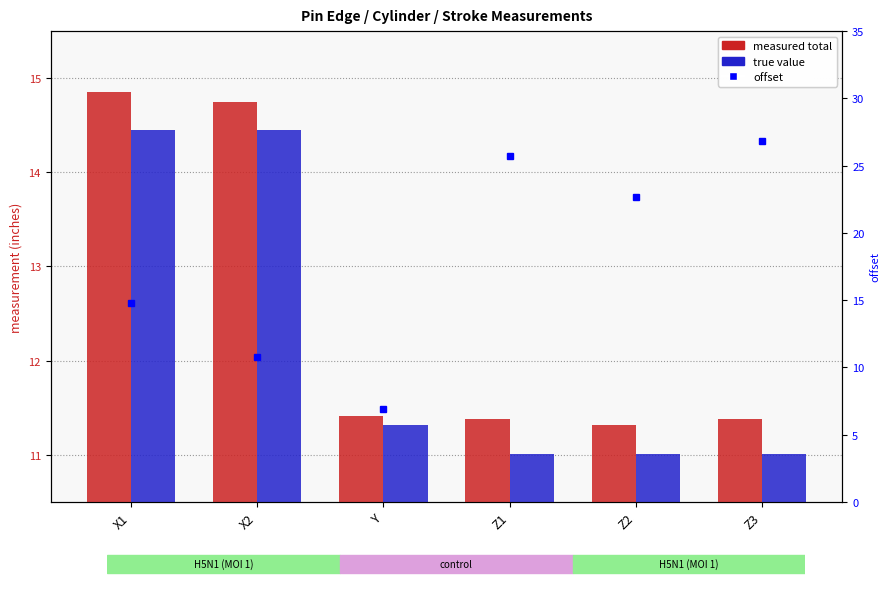

Rank the series at Y from lowest to highest value.

offset, true value, measured total